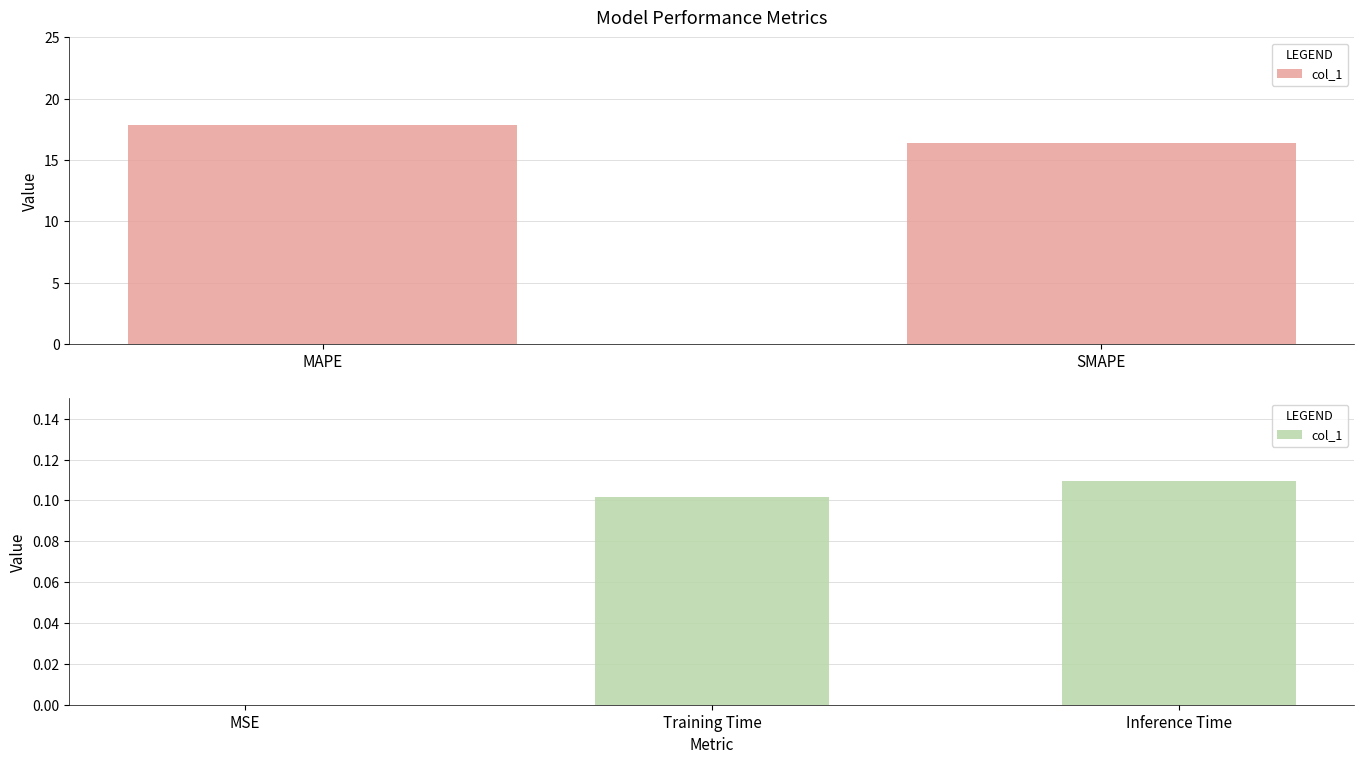

What is the label of the 2nd bar from the right?

Training Time